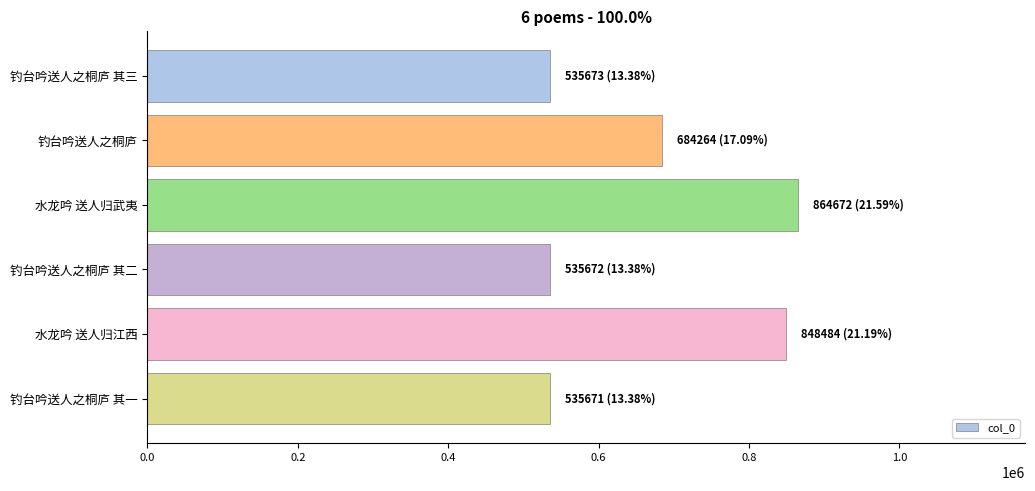

The value at 水龙吟 送人归武夷 is 864672. True or false?

True